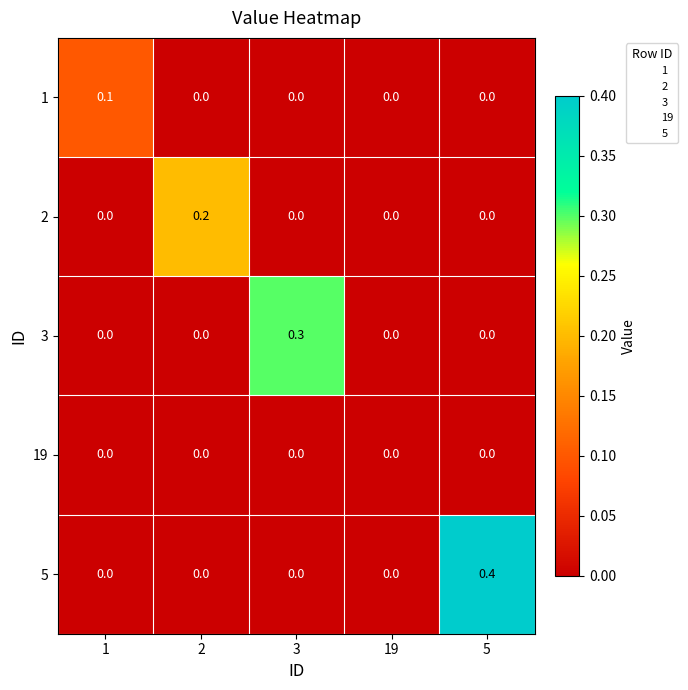

Reading left to right, transcribe all the data shown in this chart.

1: 1=0.1	2=0.0	3=0.0	19=0.0	5=0.0
2: 1=0.0	2=0.2	3=0.0	19=0.0	5=0.0
3: 1=0.0	2=0.0	3=0.3	19=0.0	5=0.0
19: 1=0.0	2=0.0	3=0.0	19=0.0	5=0.0
5: 1=0.0	2=0.0	3=0.0	19=0.0	5=0.4